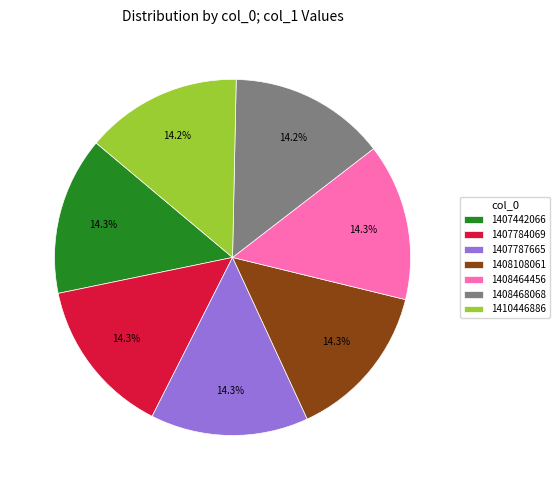

True or false: 1408468068 accounts for 14% of the total.

True